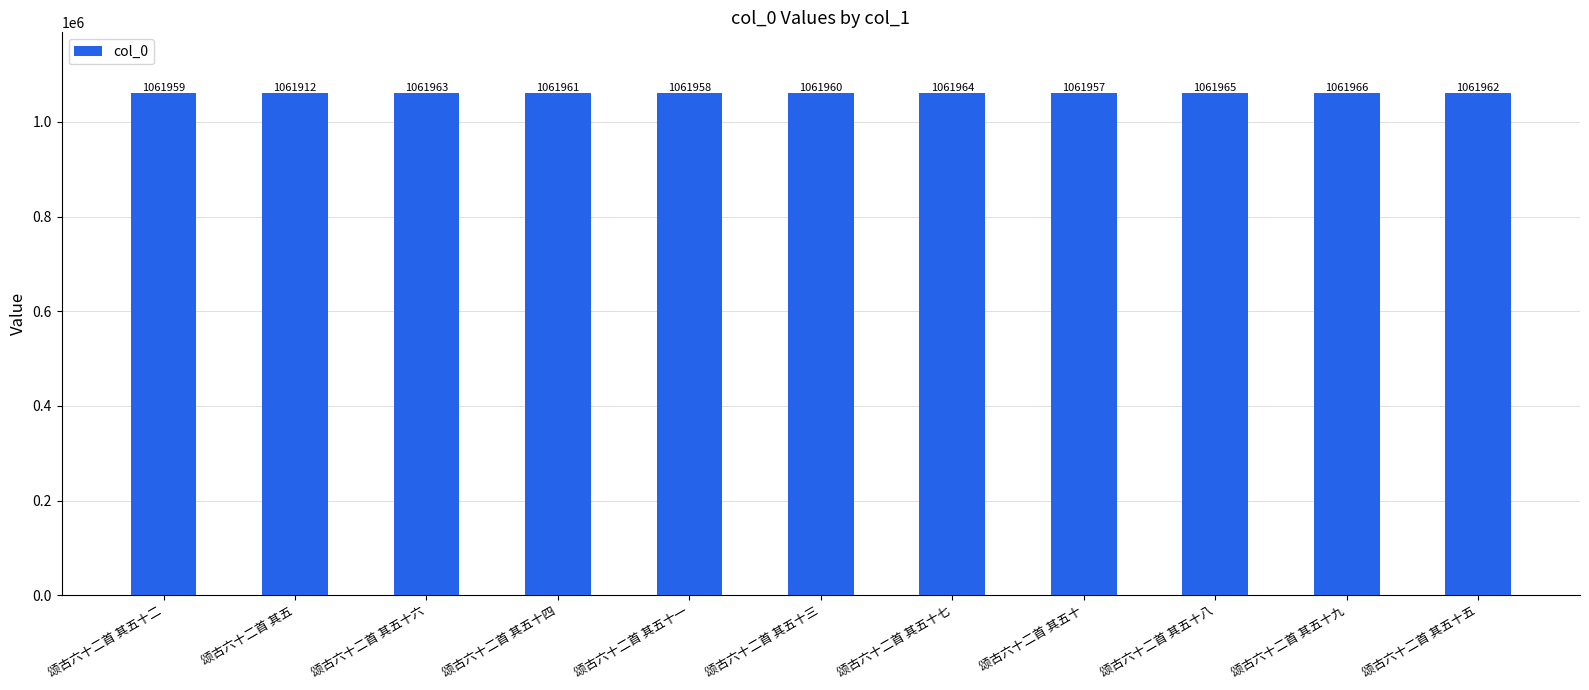

Reading left to right, extract all data points from this chart.

1061959	1061912	1061963	1061961	1061958	1061960	1061964	1061957	1061965	1061966	1061962